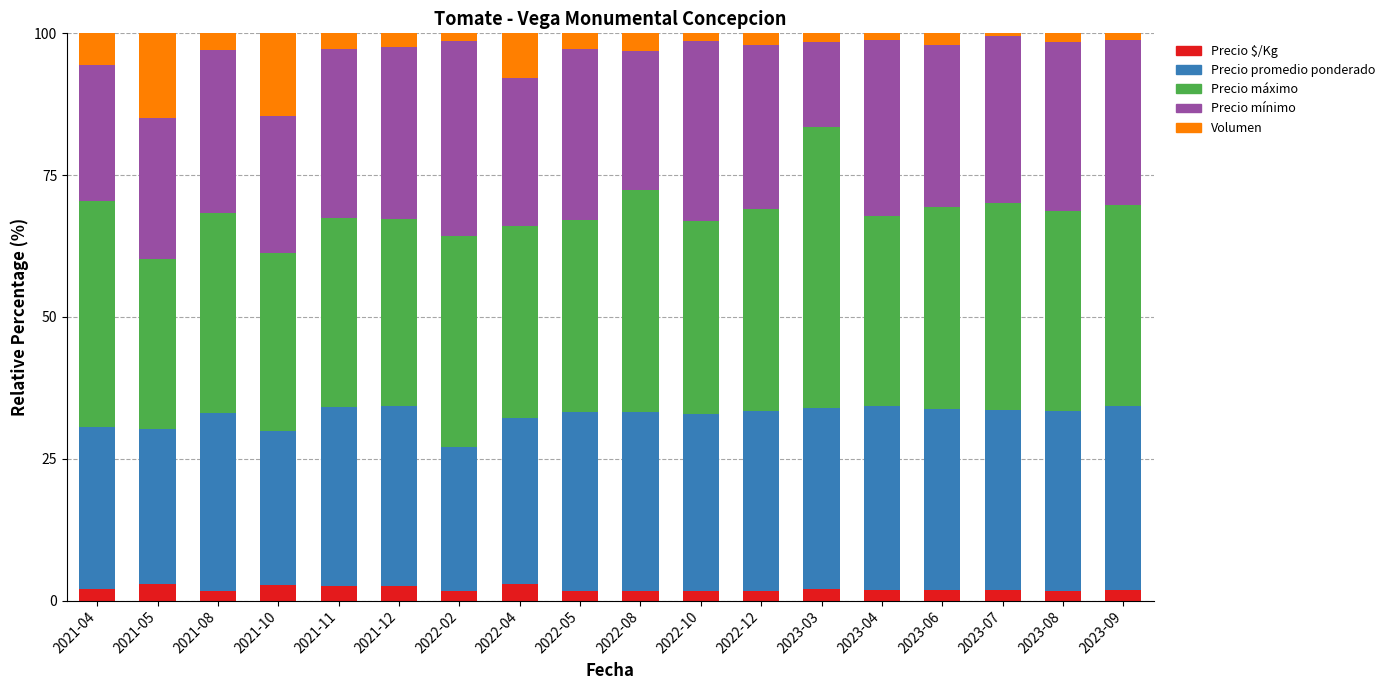

What is the average value of the Precio $/Kg series?

2.1